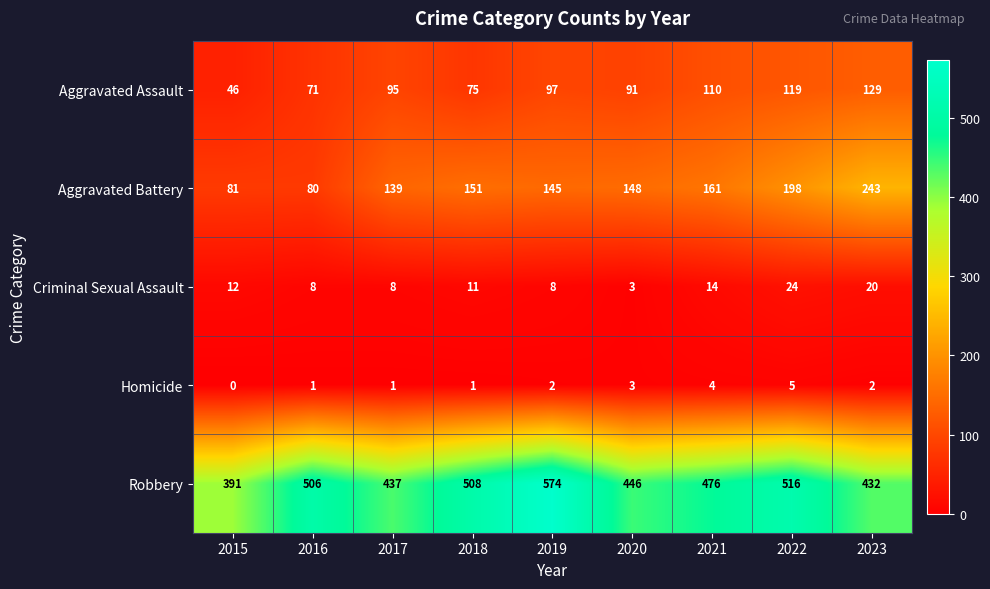

How many values in the Homicide series are below 2?

4